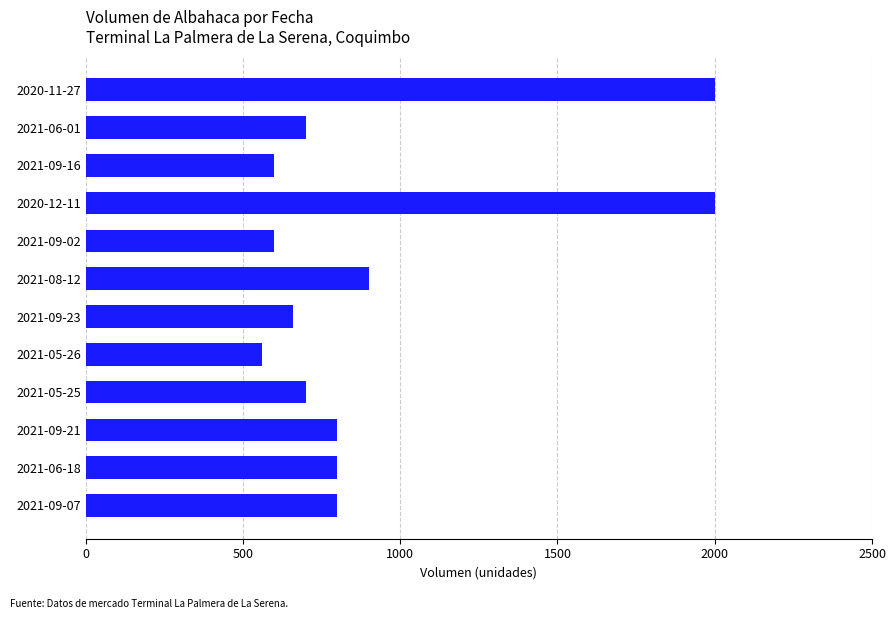

What is the value of the 12th bar from the top?

800